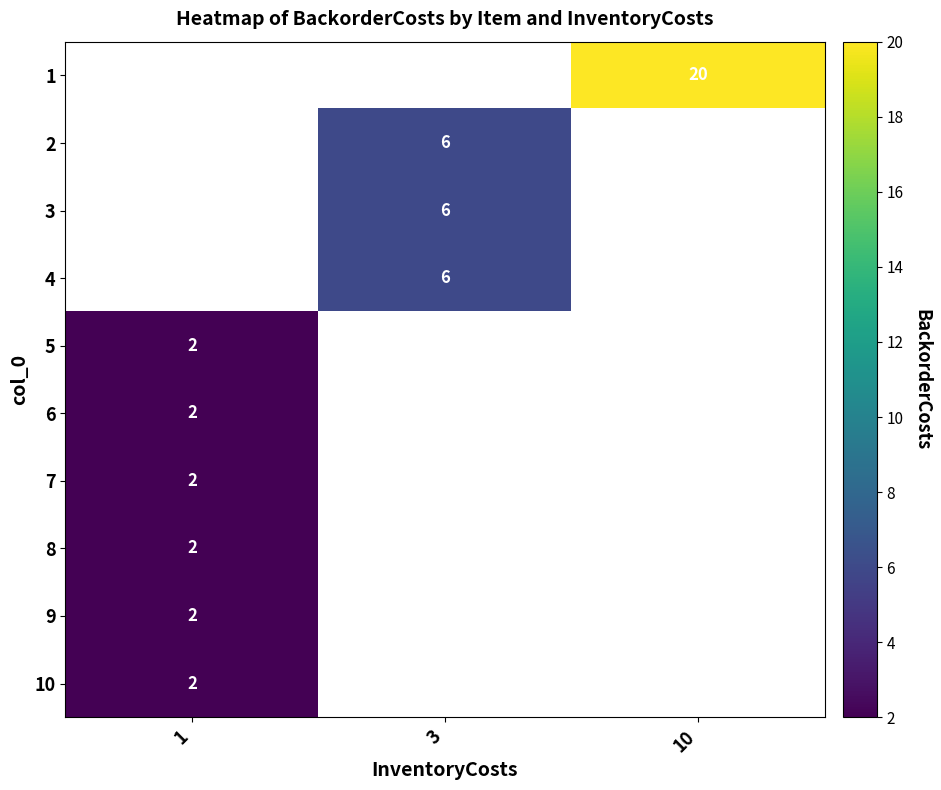

What is the maximum value for row_4?

2.0